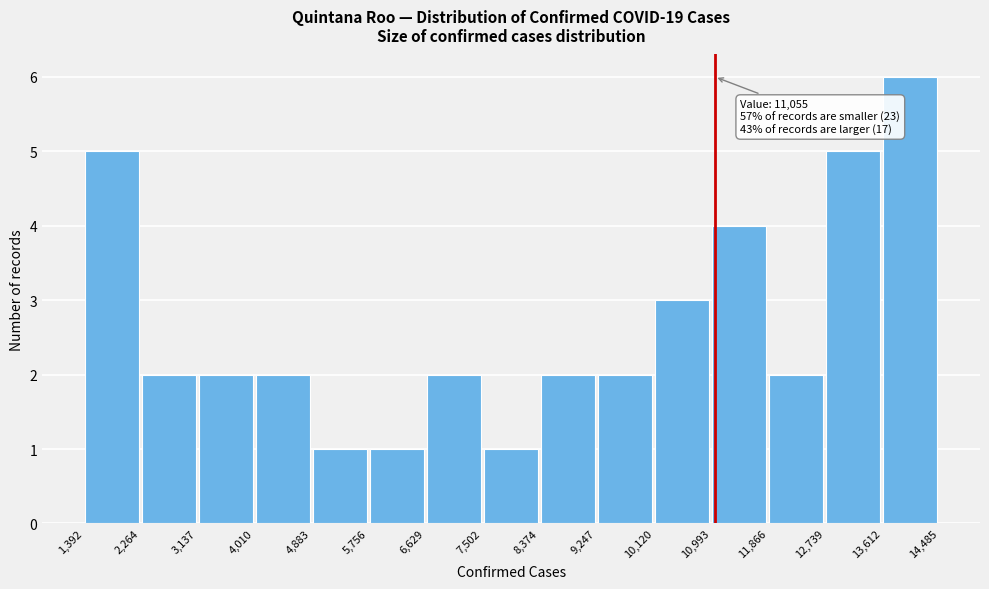

Which range on the x-axis has the tallest bar?

13,612 to 14,485